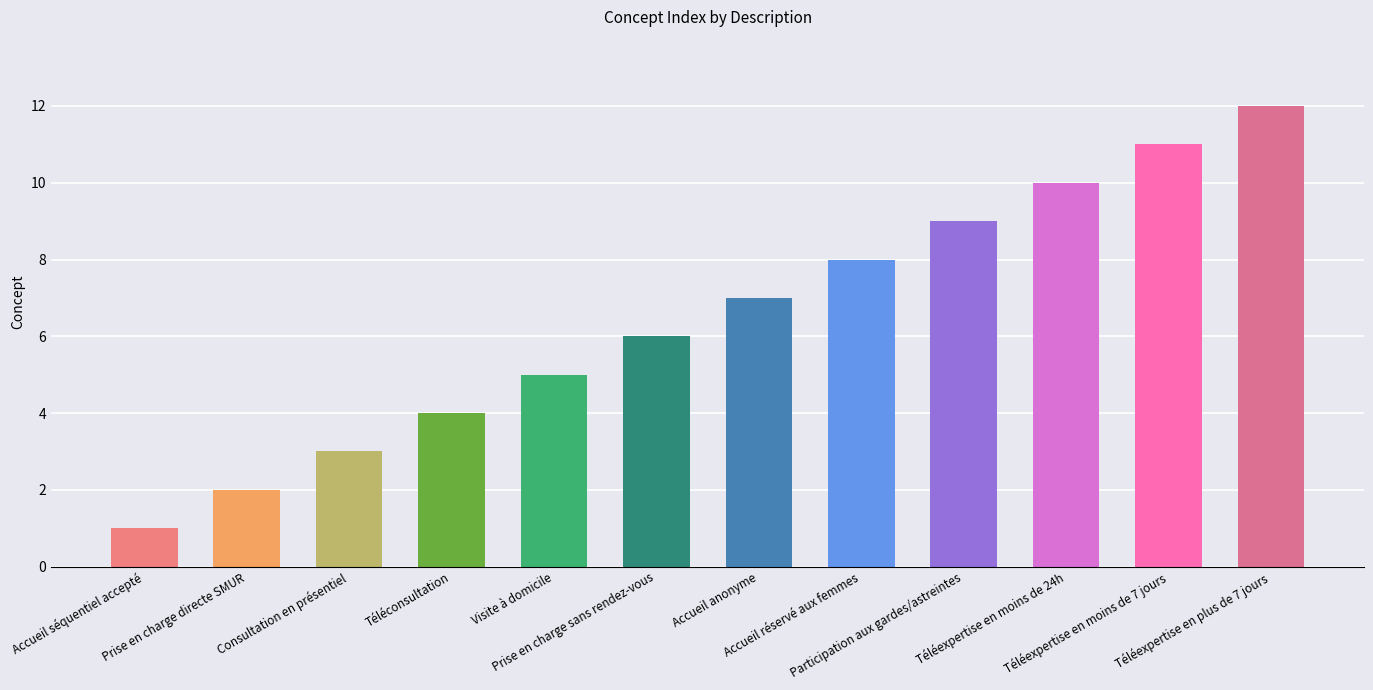

Reading right to left, transcribe all the data shown in this chart.

12	11	10	9	8	7	6	5	4	3	2	1